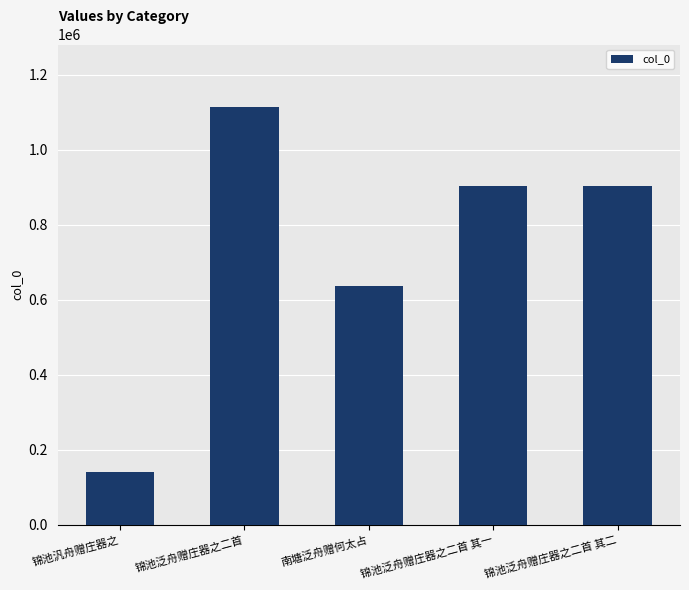

What is the ratio of the value at 锦池泛舟赠庄器之二首 其一 to the value at 锦池泛舟赠庄器之二首?

0.8